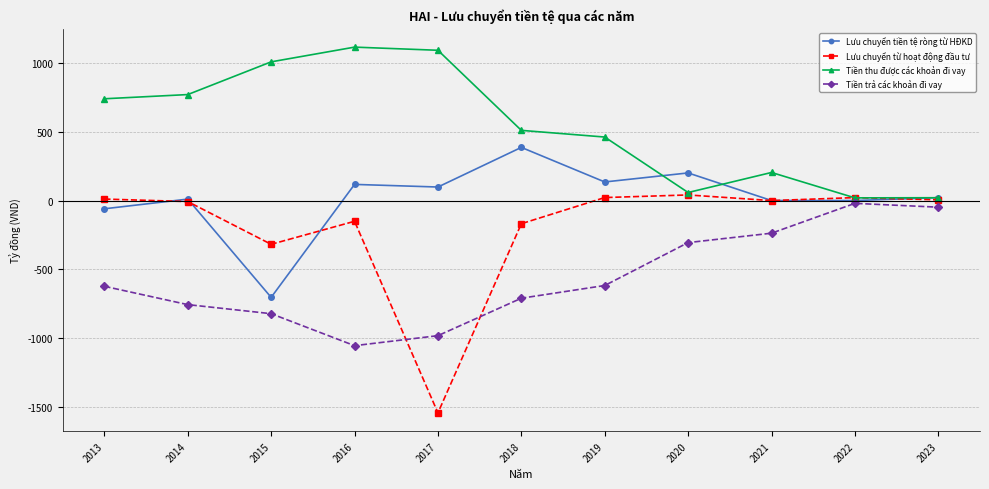

How many data points in Tiền trả các khoản đi vay are above -623?

5